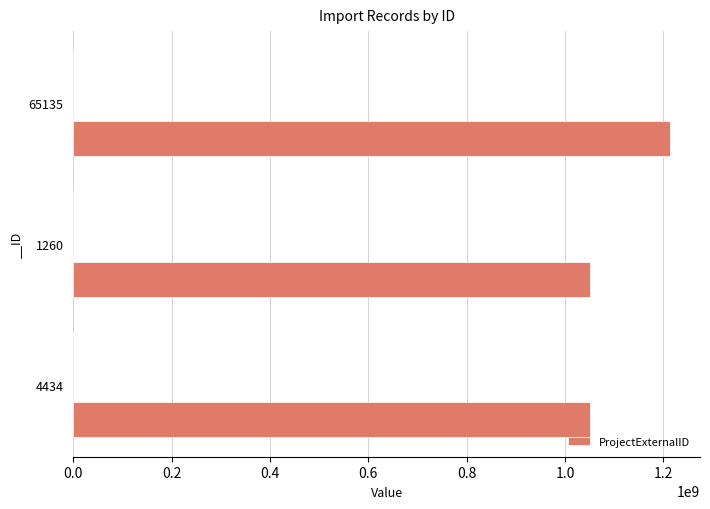

What is the sum of the ProjectExternalID values at 4434 and 1260?

2101536452